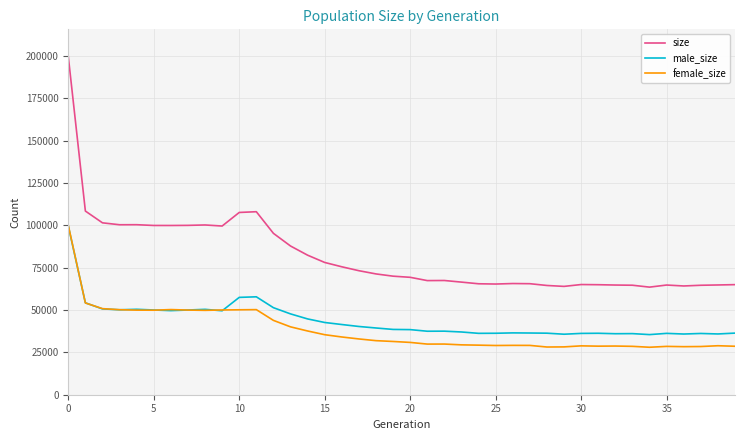

At how many categories does at least one series exceed 88933?

13